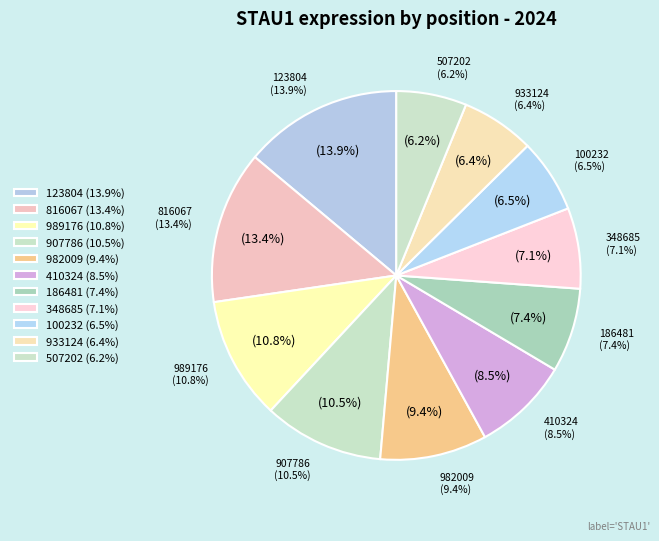

How many slices are in this pie chart?

11